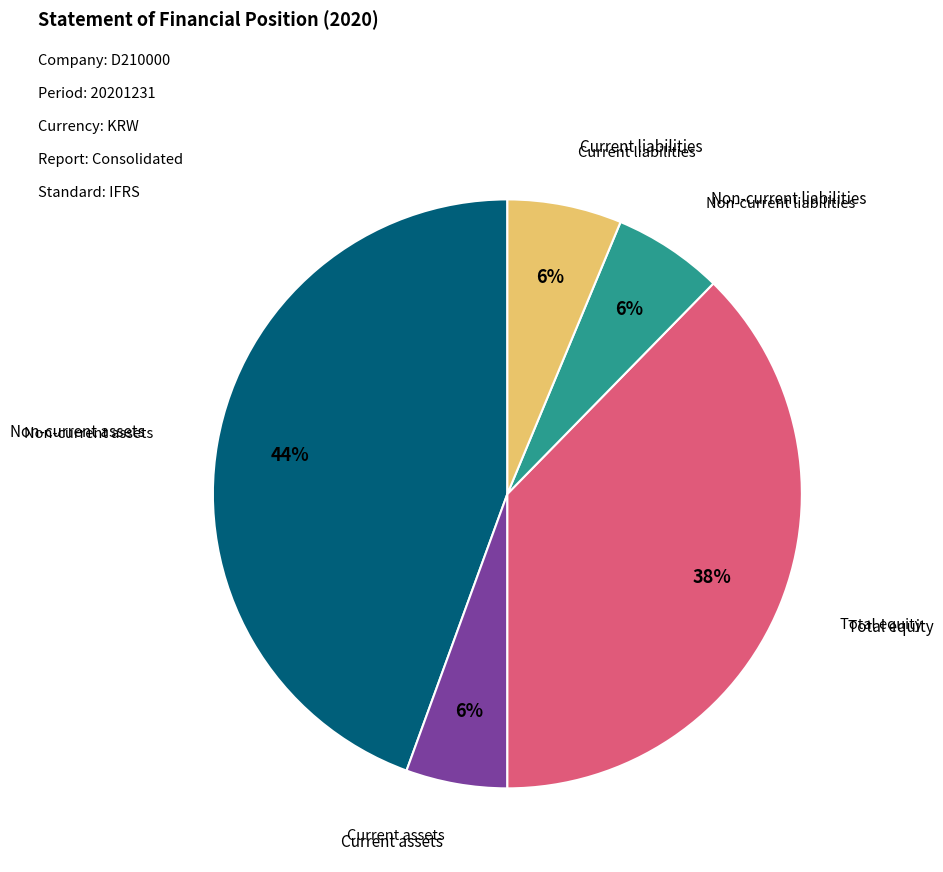

Does any single category account for the majority?

No